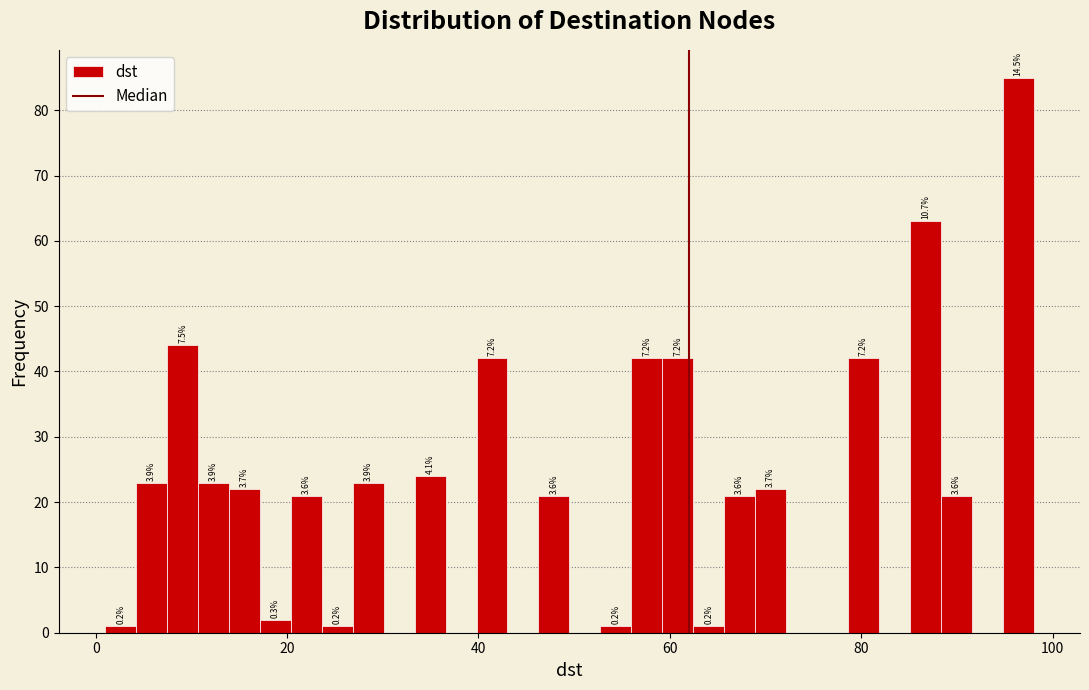

Around what value on the x-axis is the tallest bar? Give the approximate position of its centre, as read against the axis.

96